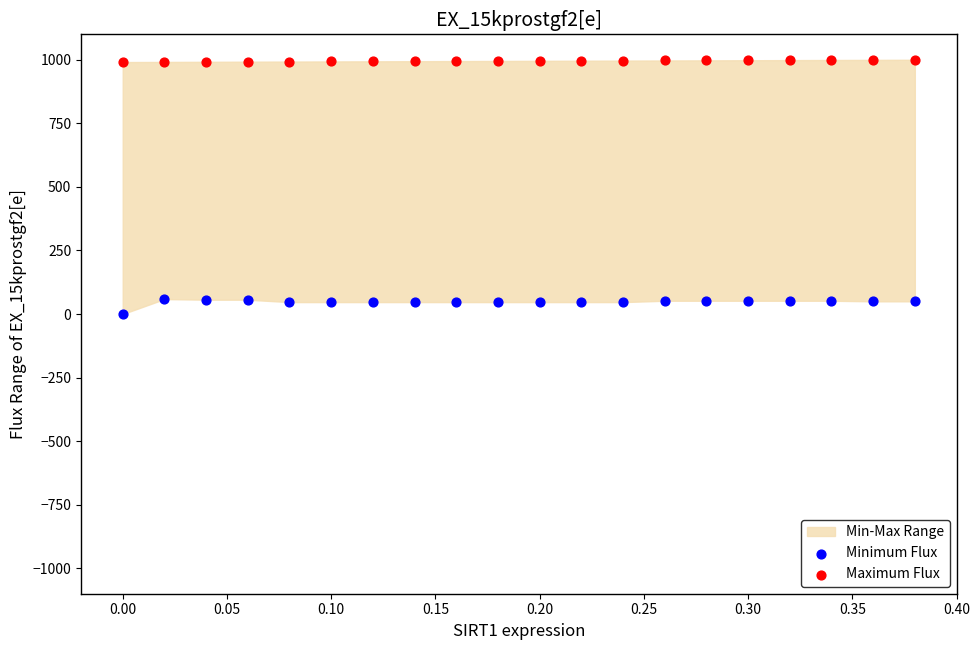

Which series reaches the maximum Y coordinate?

Maximum Flux